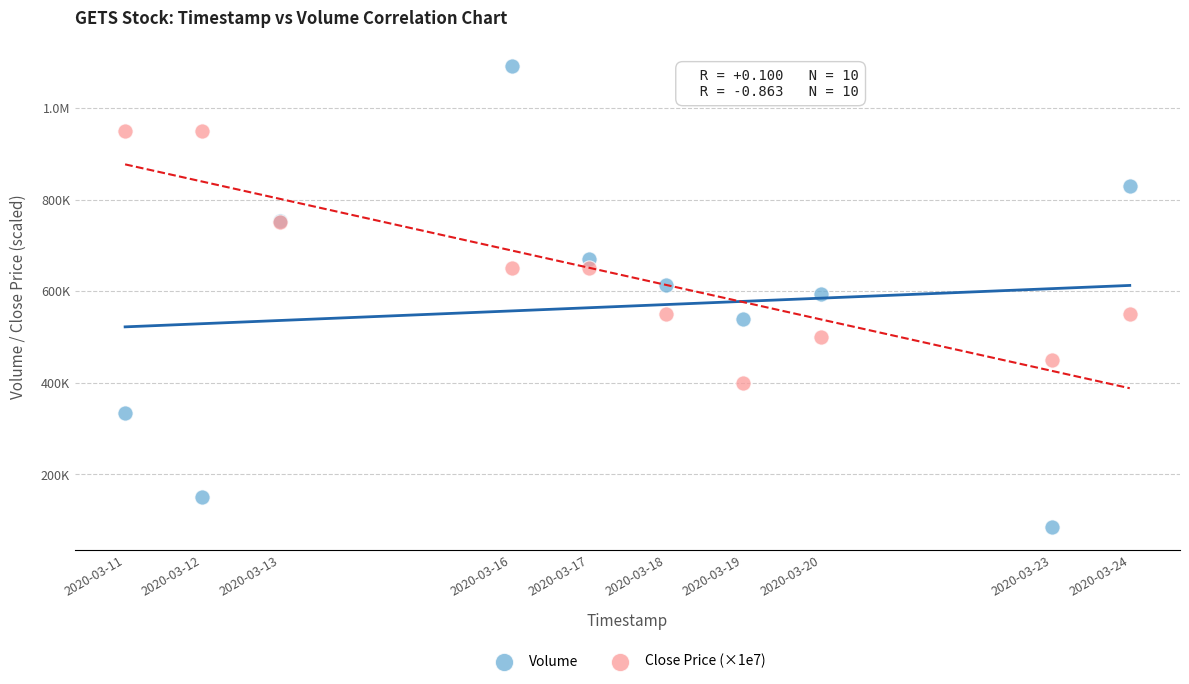

What are all the series names shown in the legend?

Volume, Close Price (×1e7)